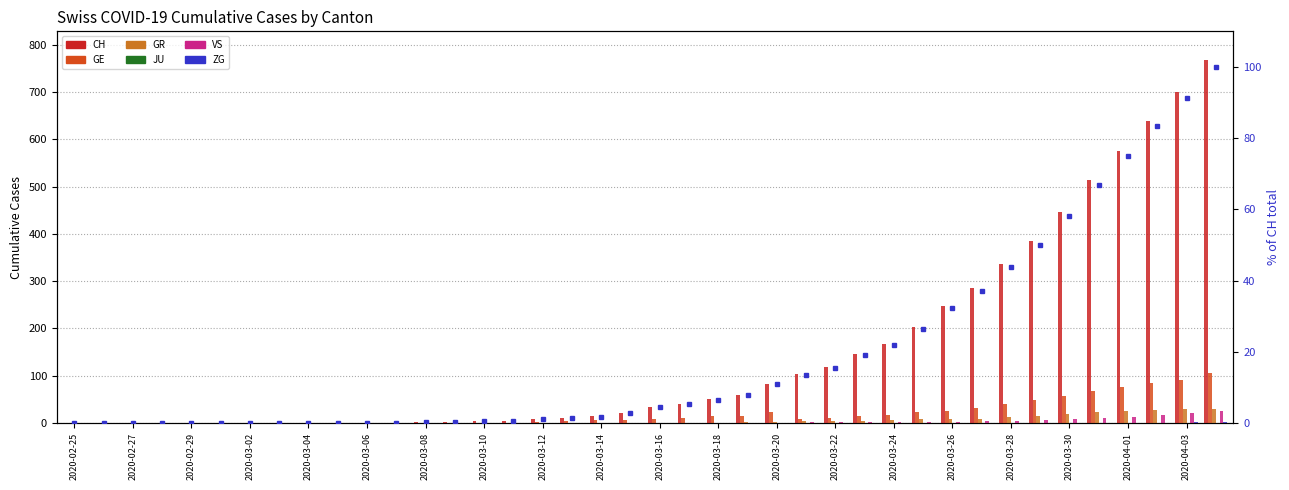

Are the bars horizontal?

No